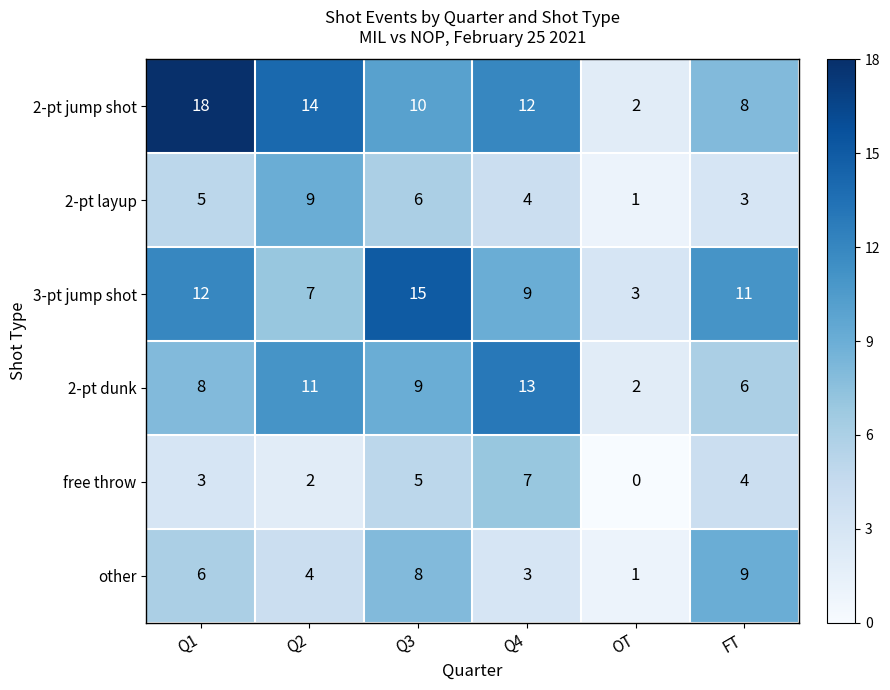

How many categories are shown in the chart?

6